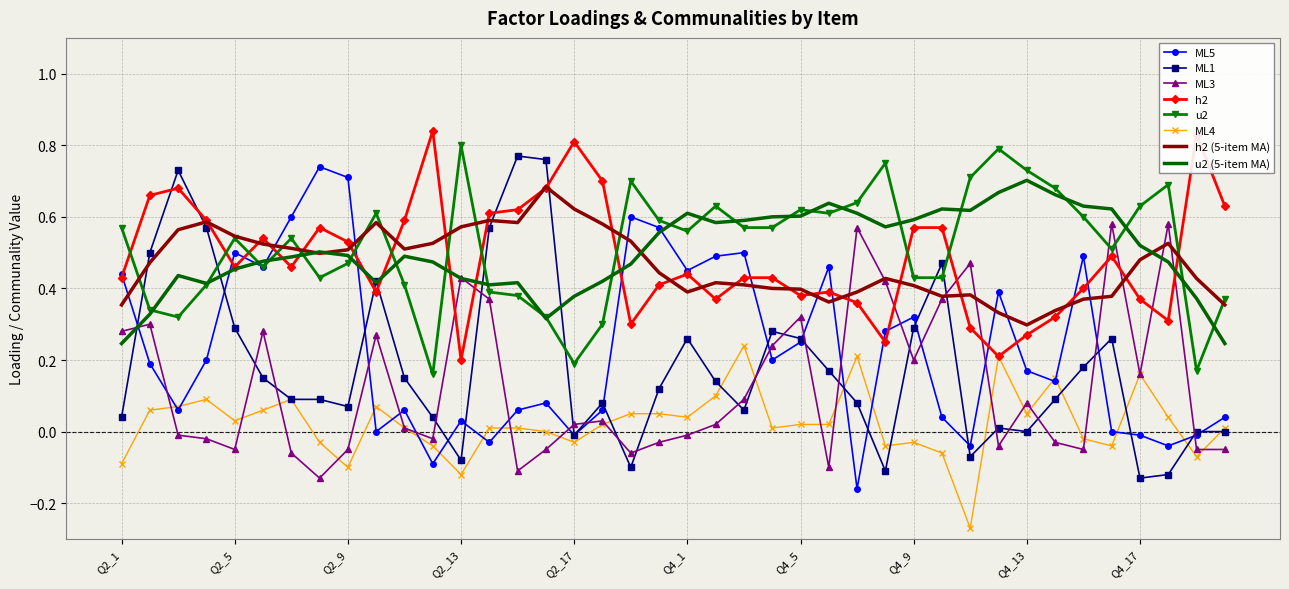

After their last crossing, which series has the higher values: u2 or h2?

h2